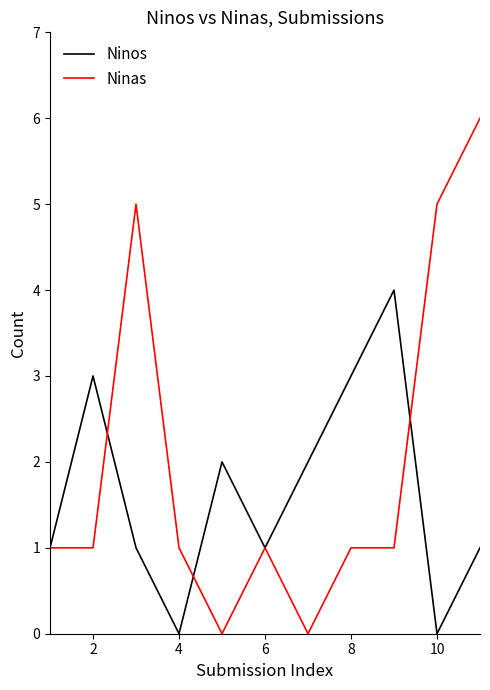

Which series has the largest range (max minus min)?

Ninas